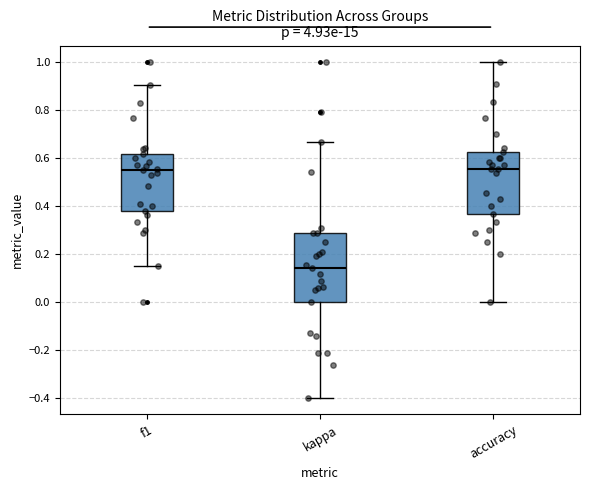

Reading left to right, transcribe this box plot: for each box, give where its median line is, the range the box spans, and where its two whiskers end, as read against the y-axis. The values are not printed on the chart, so give them approximately, as read against the axis.

f1: median 0.56, box 0.38 to 0.62, whiskers 0.16 to 0.90
kappa: median 0.14, box 0.00 to 0.28, whiskers -0.40 to 0.66
accuracy: median 0.56, box 0.36 to 0.62, whiskers 0.00 to 1.00